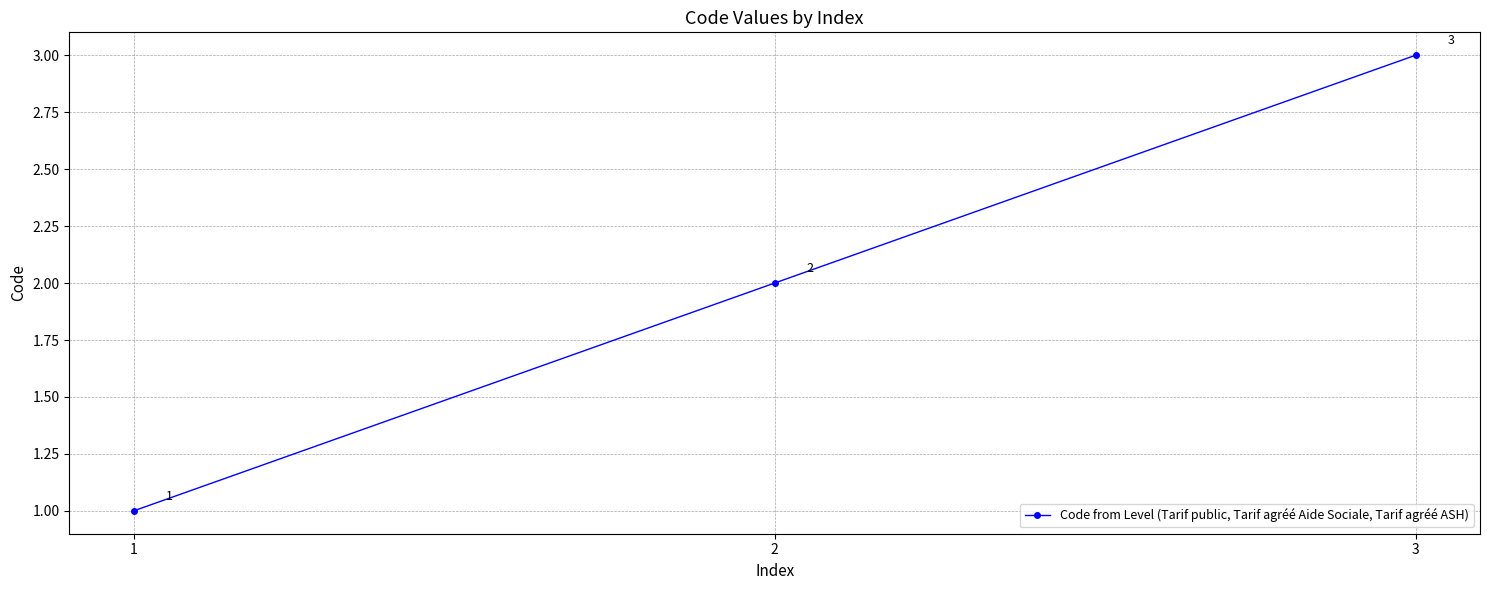

At which label is the value closest to 2?

2